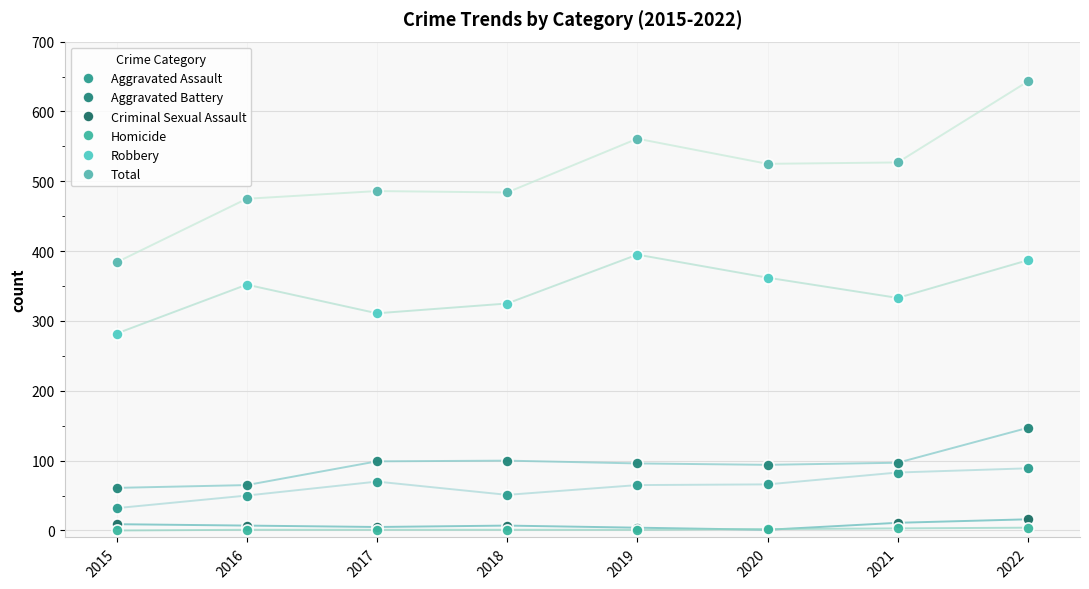

True or false: Criminal Sexual Assault and Robbery cross at least once.

False